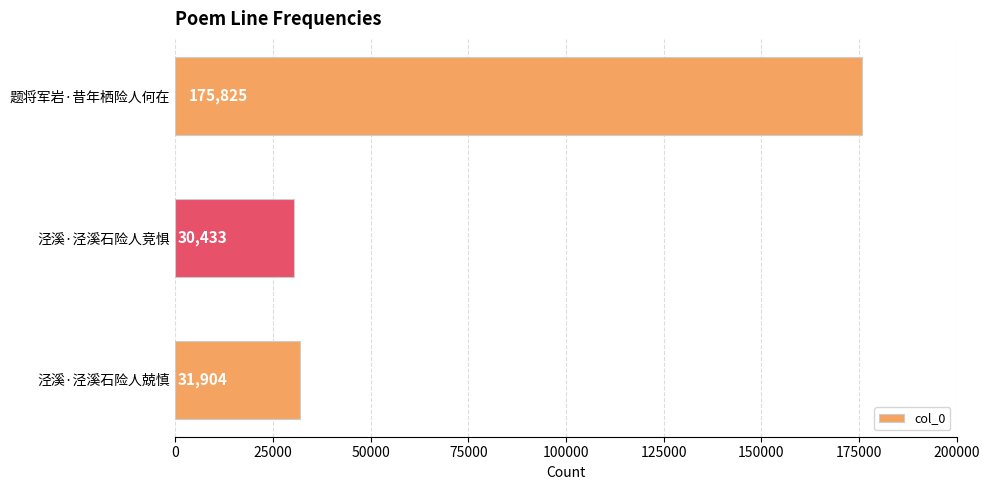

What is the smallest value displayed?

30433